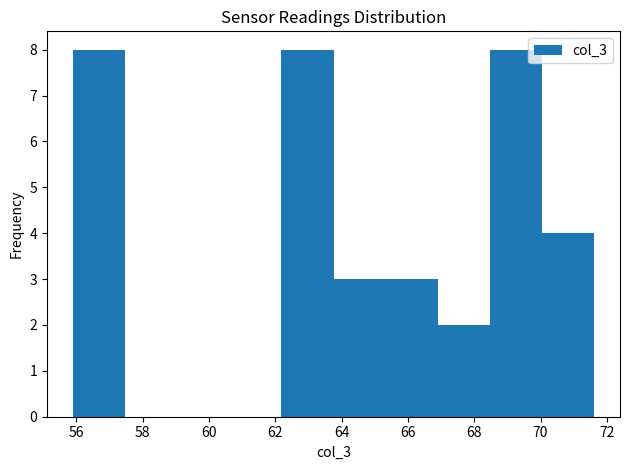

Reading left to right, list every bar in this chart as the range it spans on the x-axis followed by its height. Neither the bar edges nor the heights are printed on the chart, so give them approximately, as read against the axes.

56.0 to 57.4: 8
57.4 to 59.0: 0
59.0 to 60.6: 0
60.6 to 62.2: 0
62.2 to 63.8: 8
63.8 to 65.4: 3
65.4 to 66.8: 3
66.8 to 68.4: 2
68.4 to 70.0: 8
70.0 to 71.6: 4